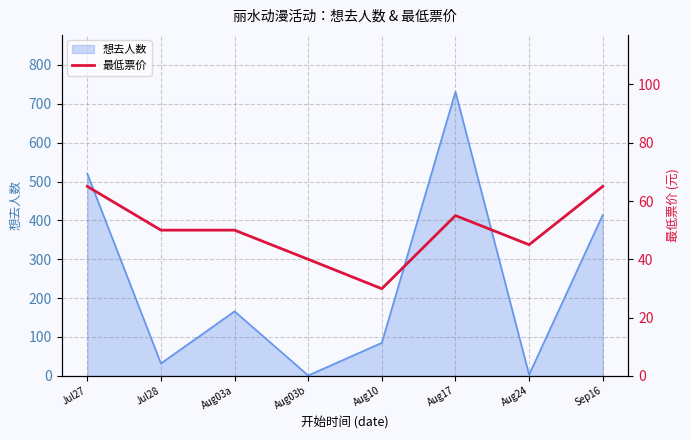

What is the maximum value for 想去人数?

731